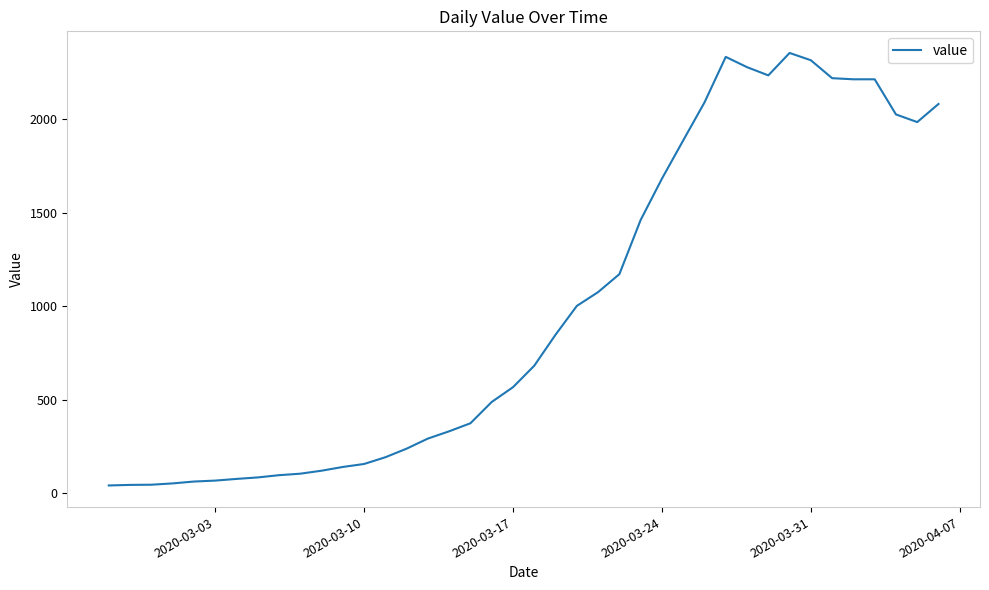

What is the maximum value shown in the chart?

2356